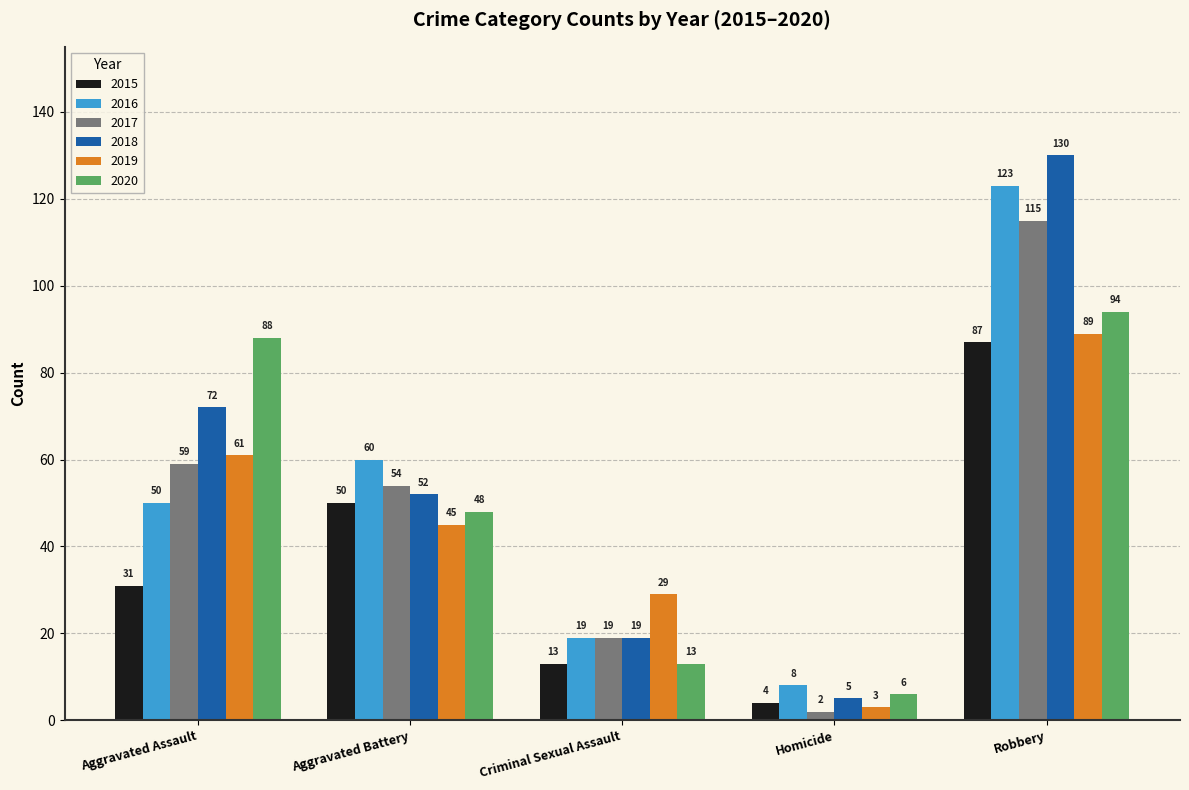

True or false: 2016 has a value of 123 at Robbery.

True